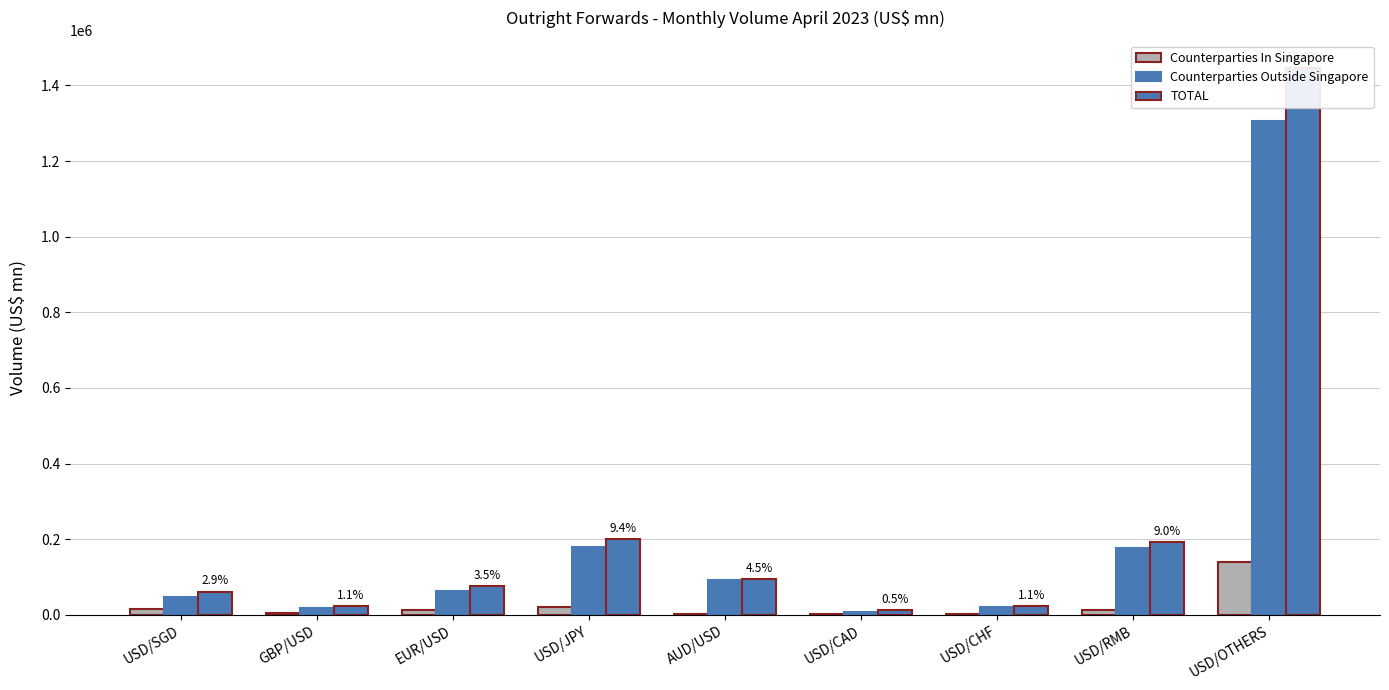

The value of Counterparties Outside Singapore at USD/RMB is 177787. True or false?

True